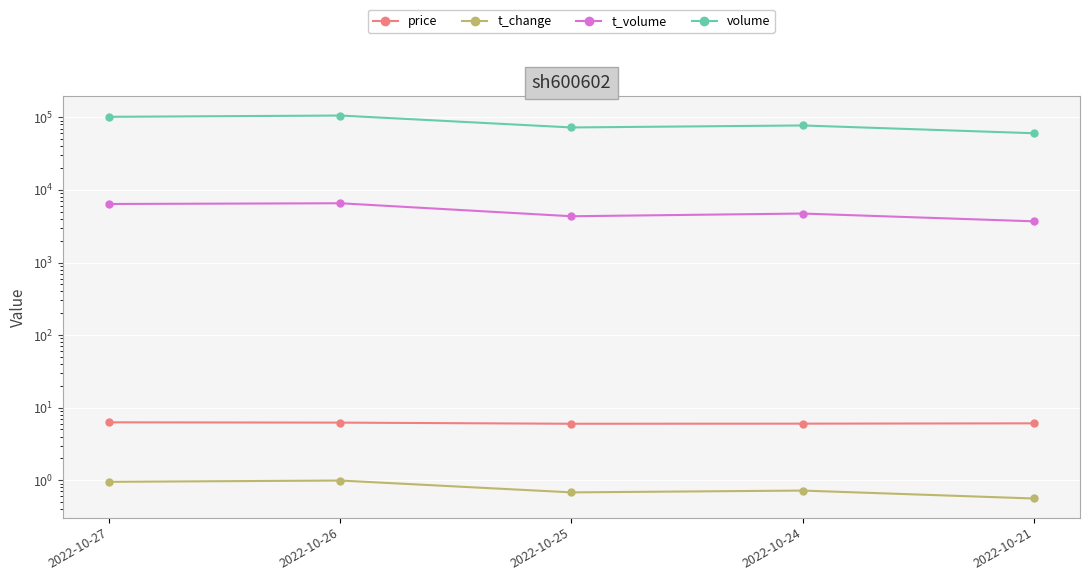

What is the difference between the maximum and minimum values in the volume series?

45557.0